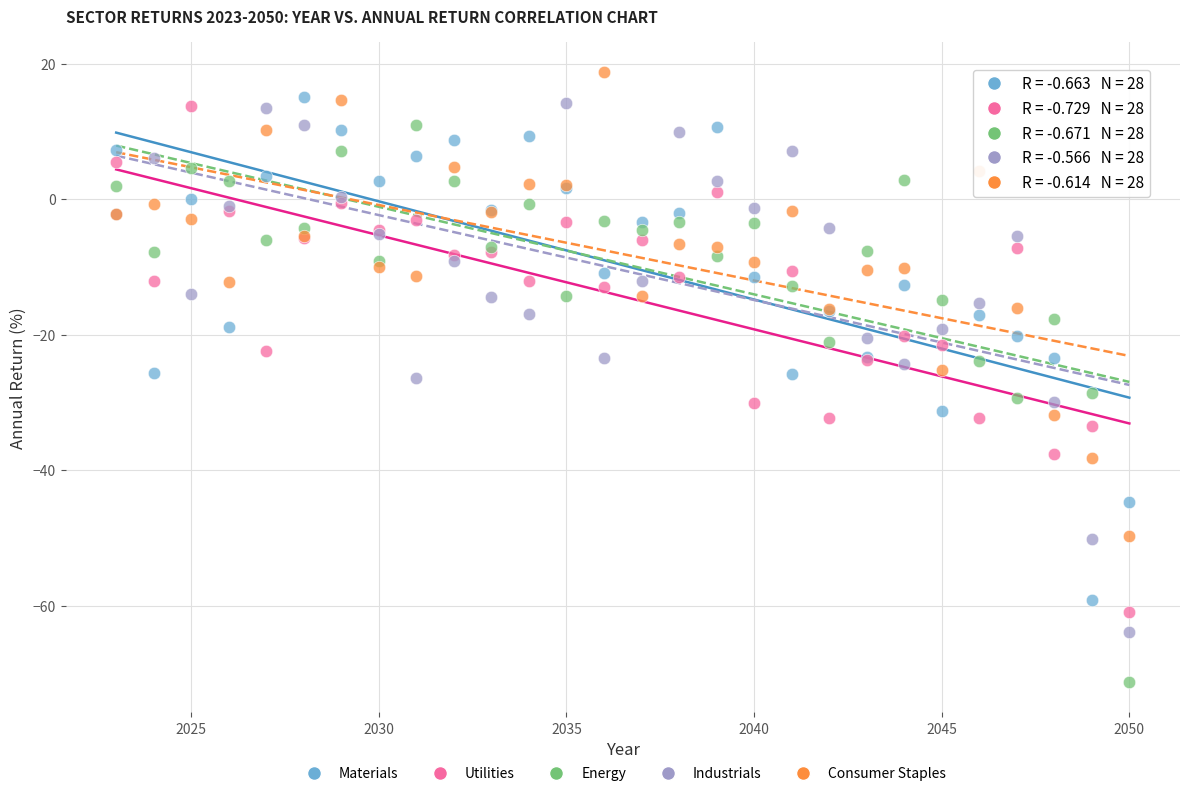

What is the X range (max minus min) for the scatter plot?

27.0